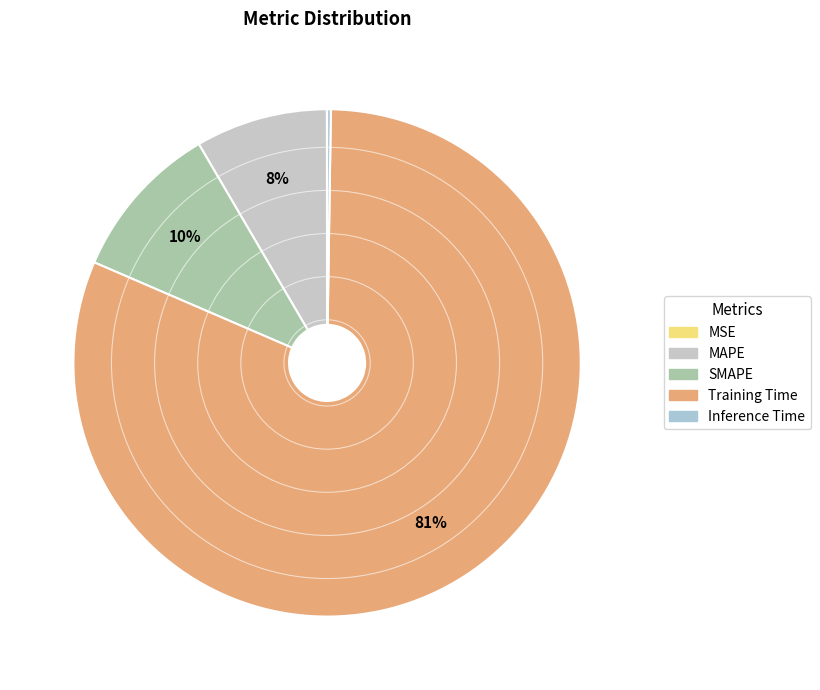

Which slice is the smallest?

MSE